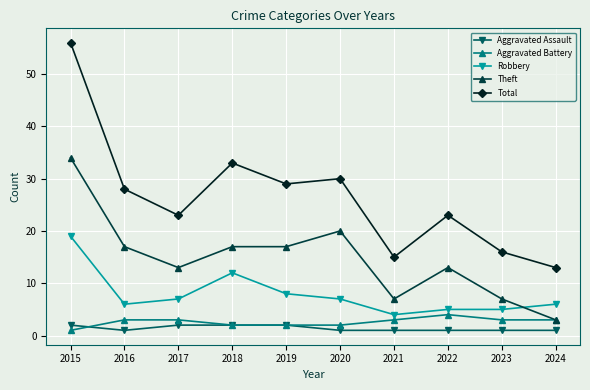

Is the value of Aggravated Assault at 2020 greater than the value of Aggravated Battery at 2021?

No